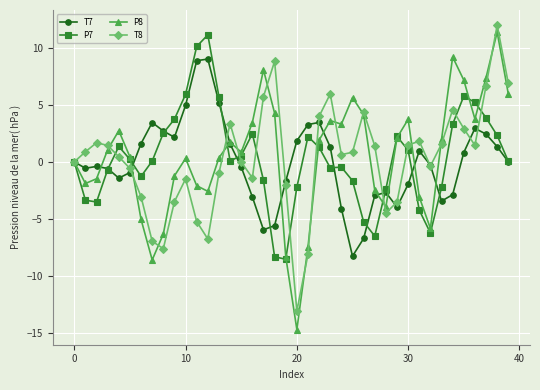

Which series has the largest range (max minus min)?

P8